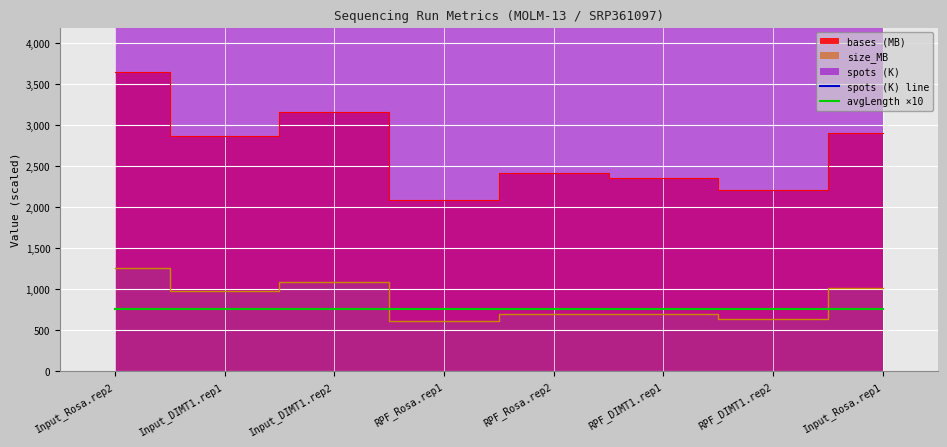

How many data points does each series have?

8